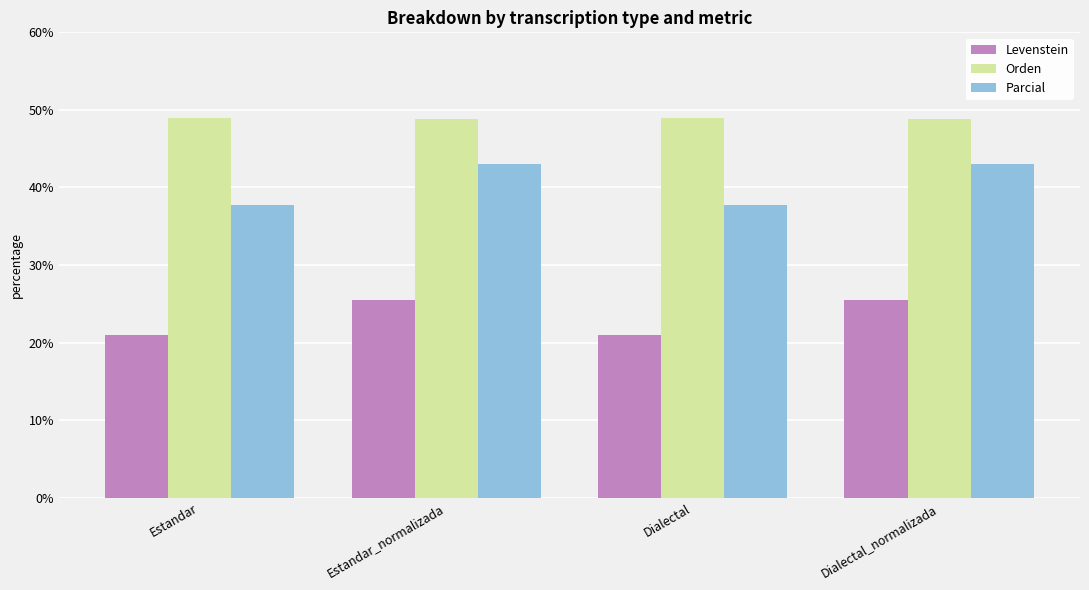

What is the spread (max minus min) of values at Dialectal_normalizada?

23.3